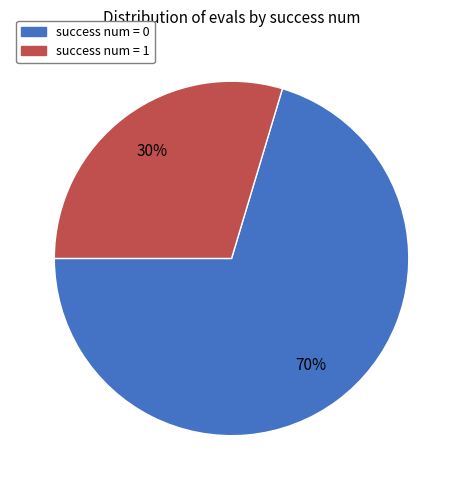

Approximately how many times larger is the value at success num = 1 compared to success num = 0?

0.4